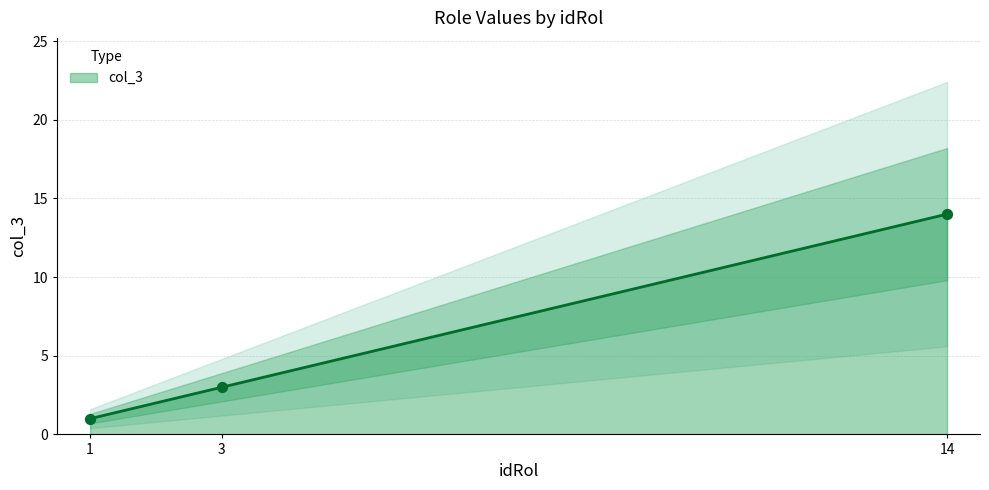

What is the change in value from 3 to 14?

+11